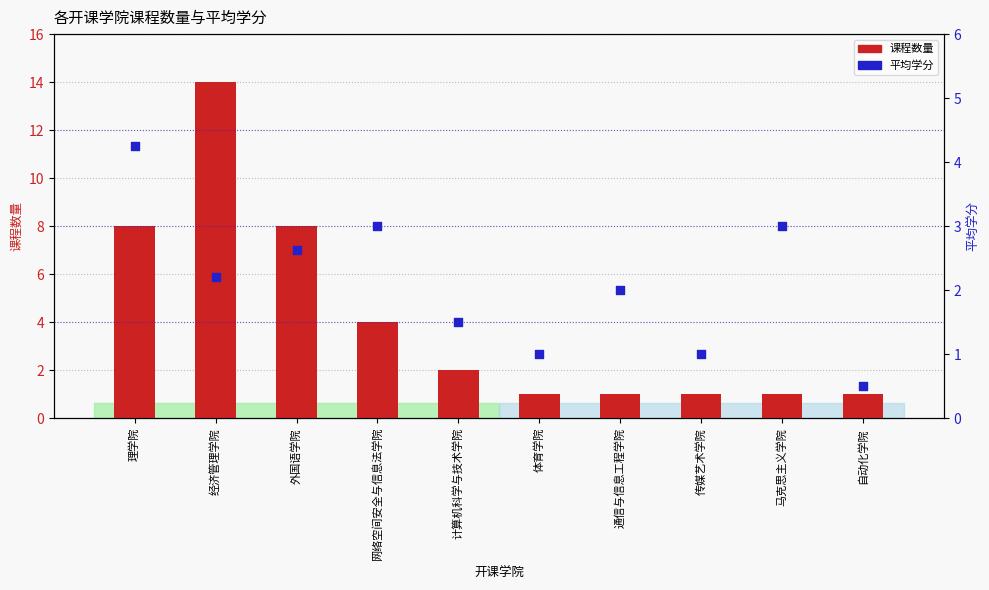

Which series reaches the minimum Y coordinate?

平均学分